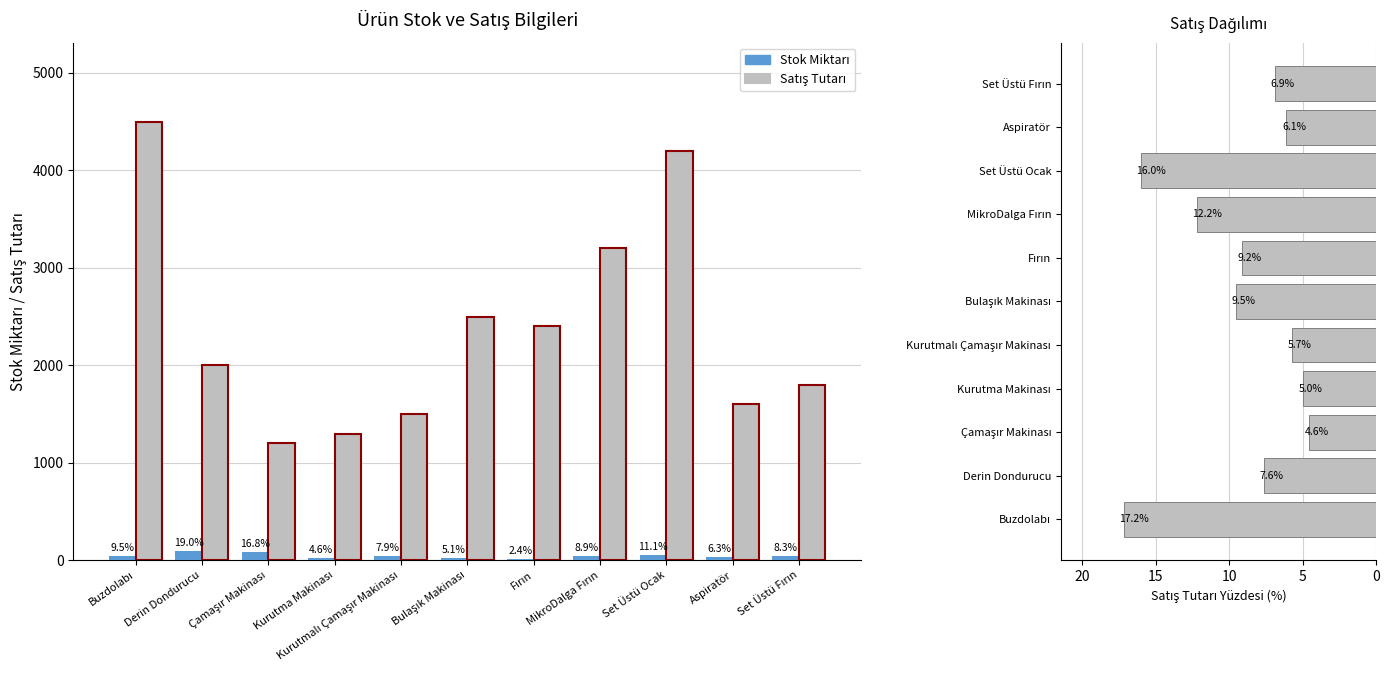

What are all the series names shown in the legend?

Stok Miktarı, Satış Tutarı, Satış Tutarı %